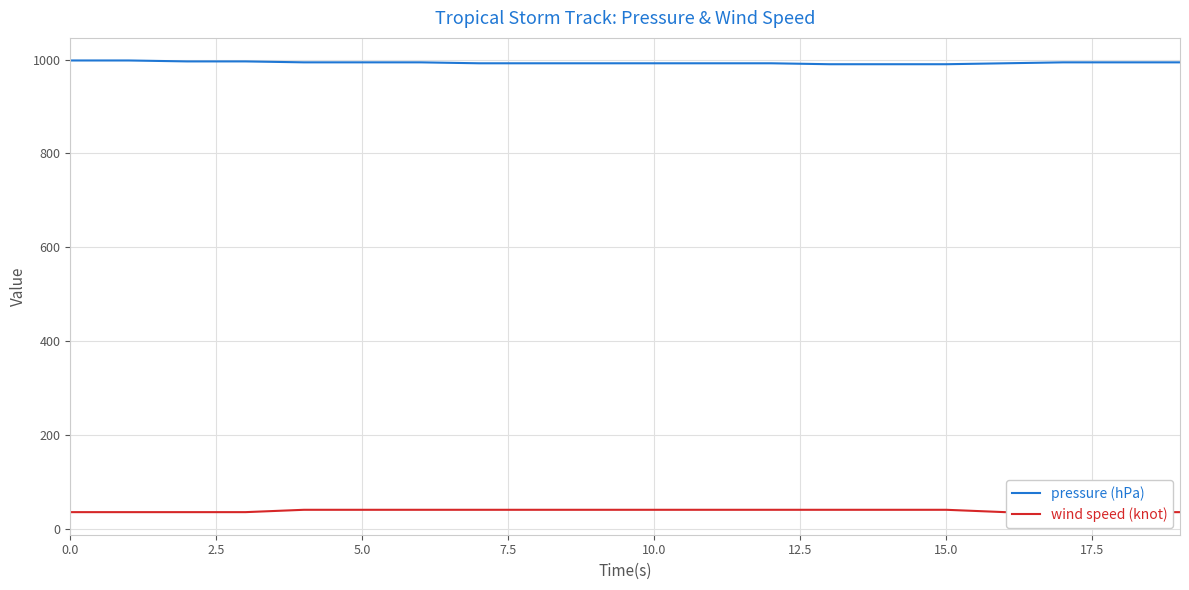

At how many categories does at least one series exceed 845?

20